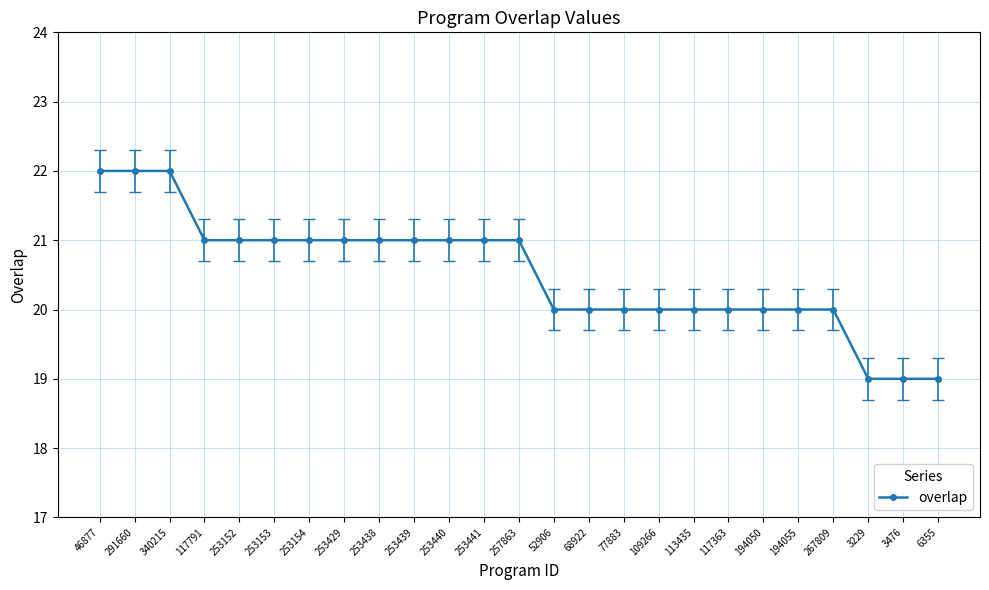

What is the value of the 1st point from the left?

22